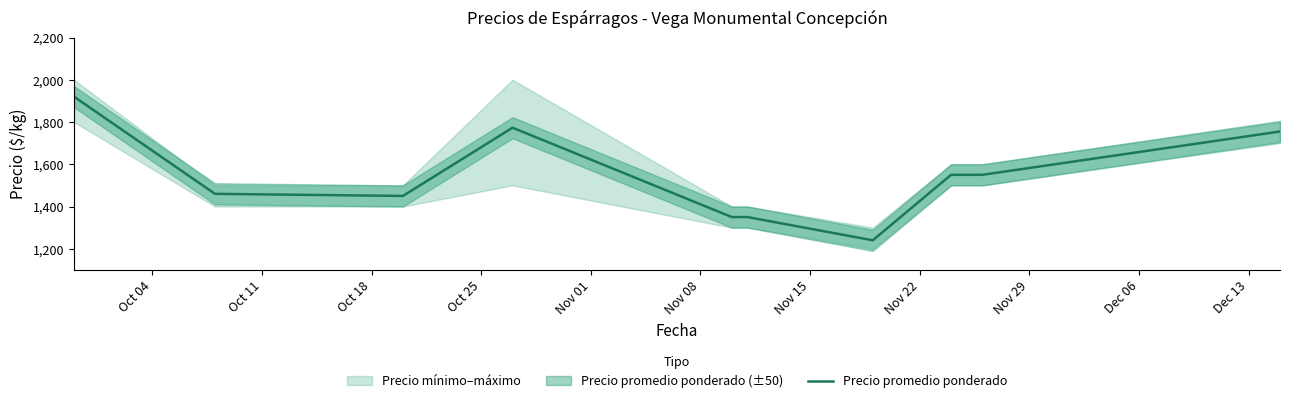

What is the maximum value for Precio promedio ponderado?

1920